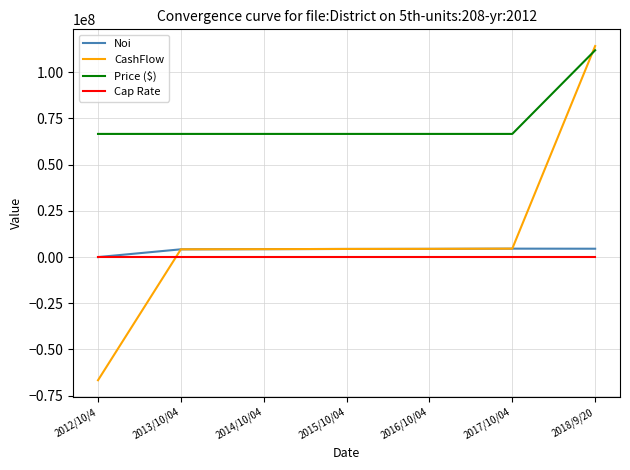

What is the spread (max minus min) of values at 2014/10/04?

66627771.7